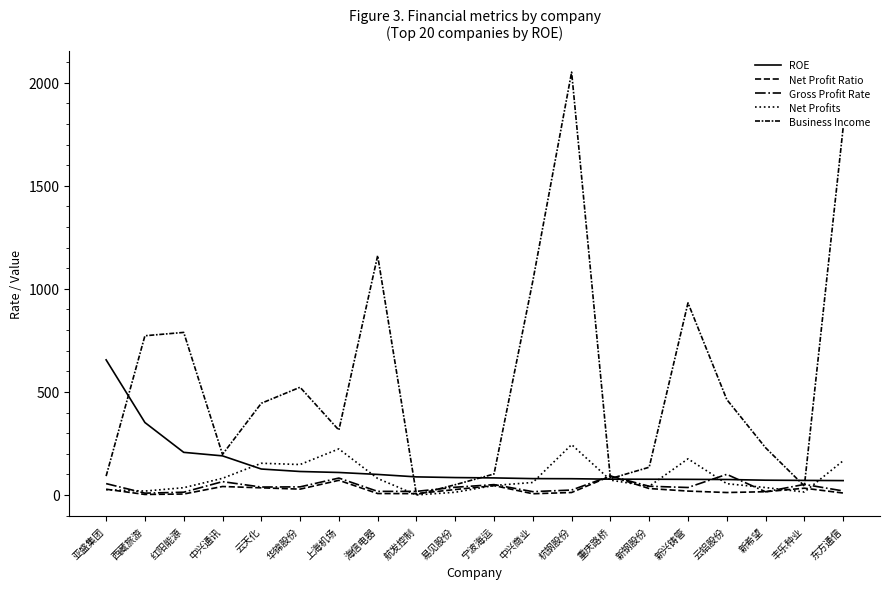

What is the approximate value of Gross Profit Rate at 云天化?

38.4